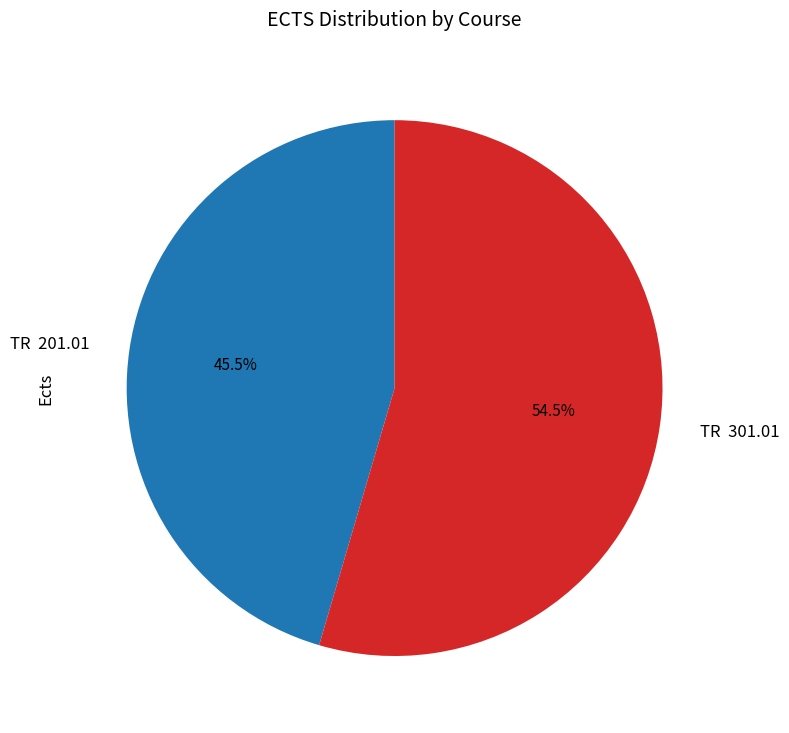

What percentage do TR 301.01 and TR 201.01 together represent?

100.0%